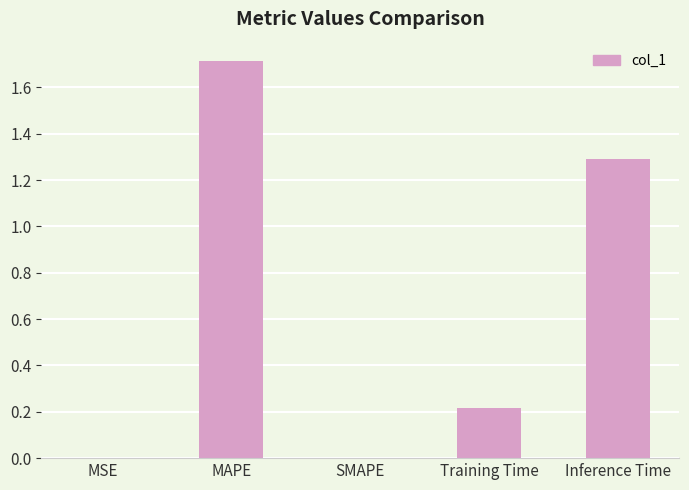

What is the greatest value displayed?

1.7